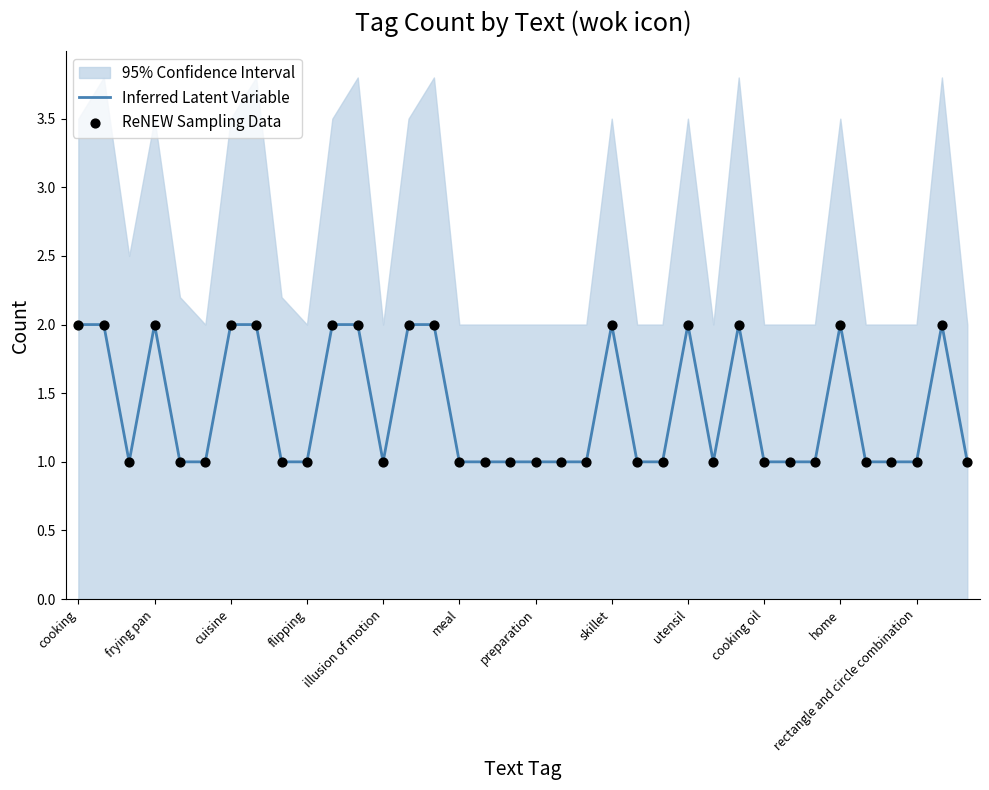

What is the total value across all series at 19?

2